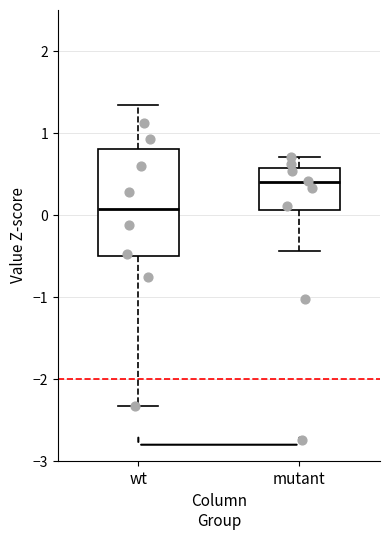

Which box has the lowest median line?

wt